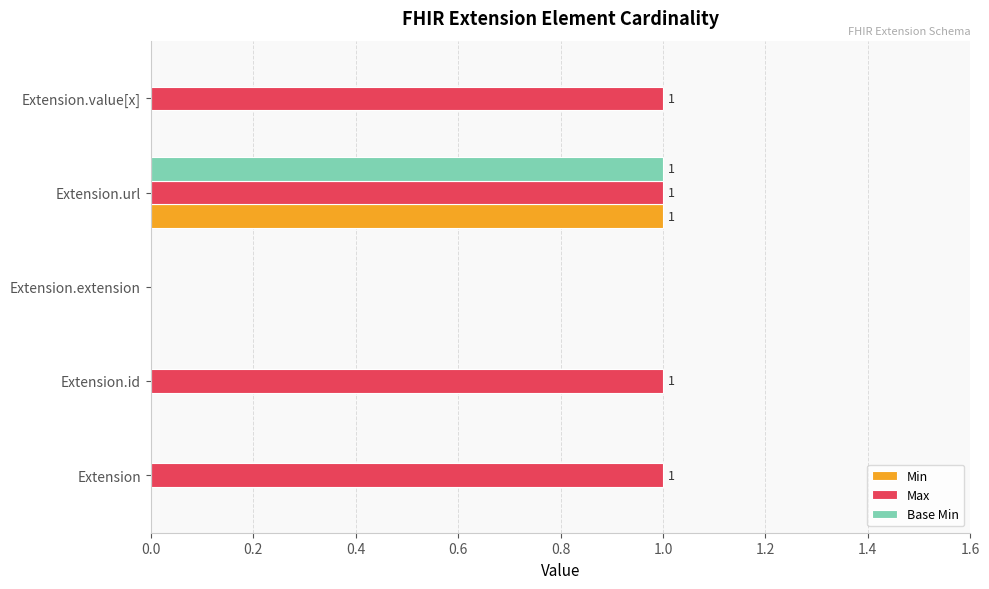

At which label does Min reach its peak?

Extension.url